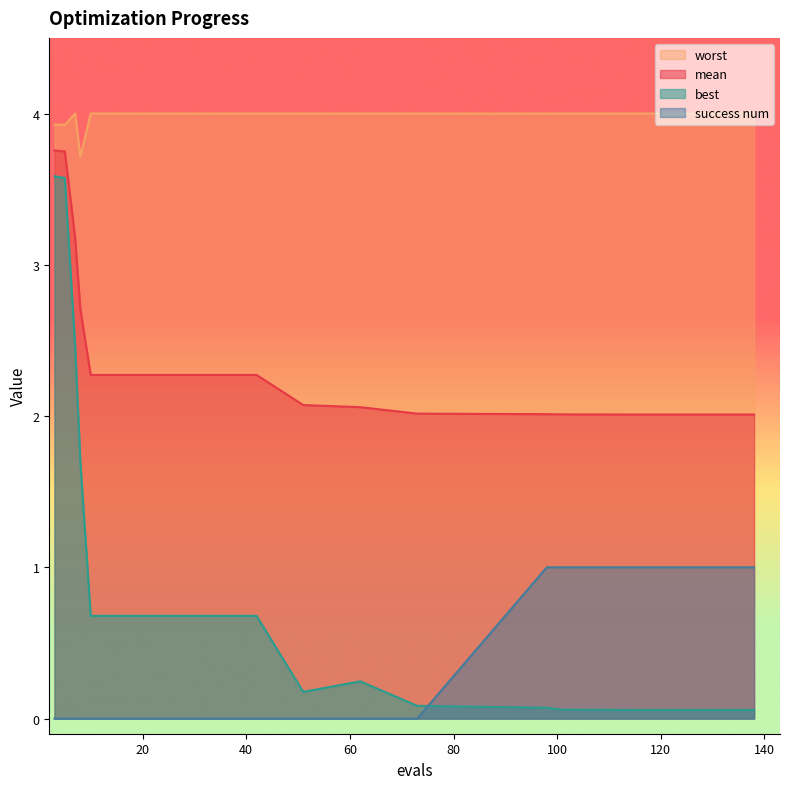

At which label does best reach its peak?

3